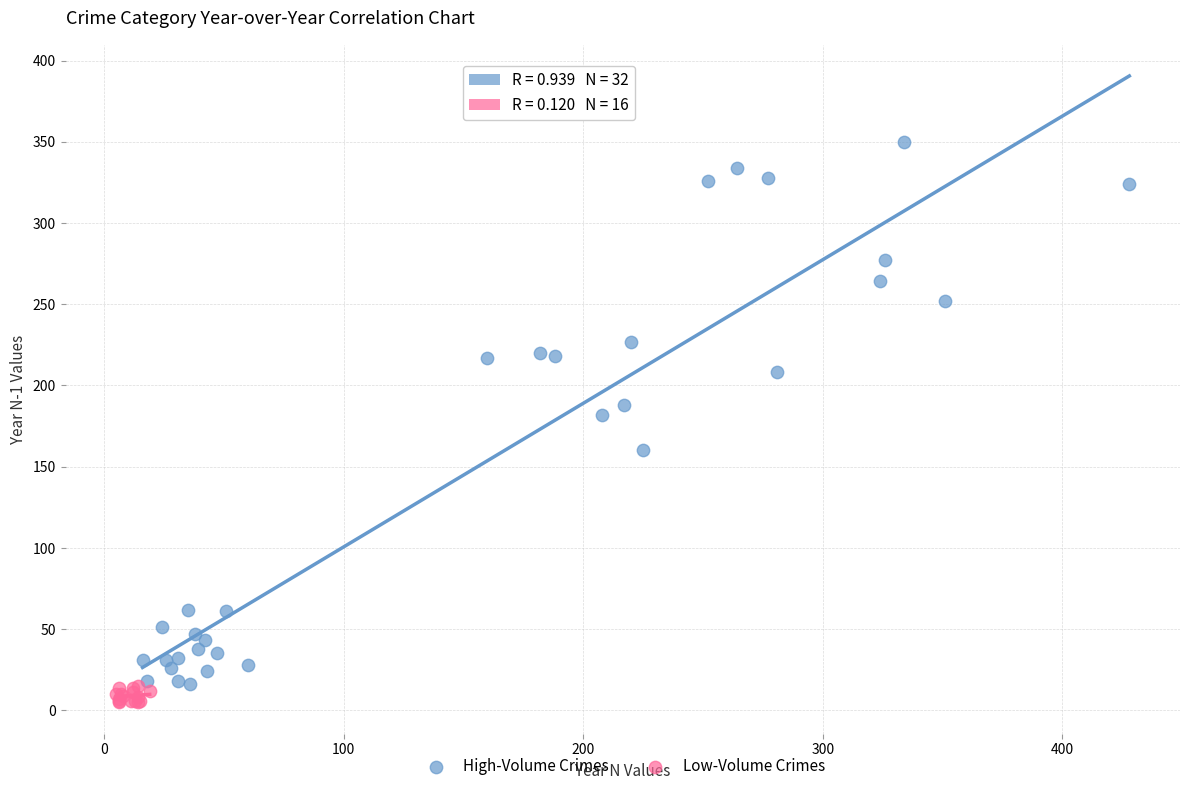

What are all the series names shown in the legend?

High-Volume Crimes, Low-Volume Crimes